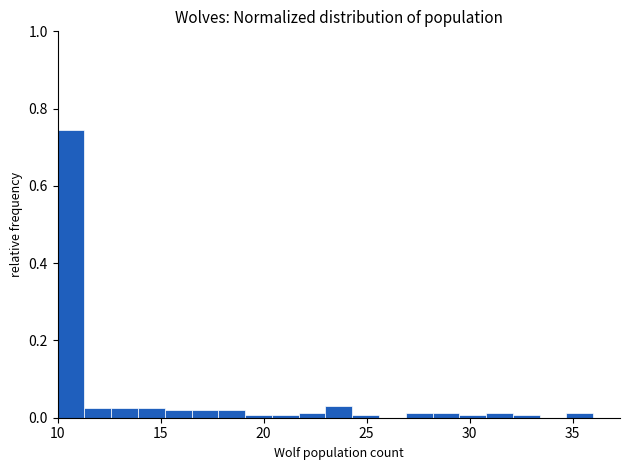

Read against the x-axis, roughly where is the centre of the tallest bar?

10.5